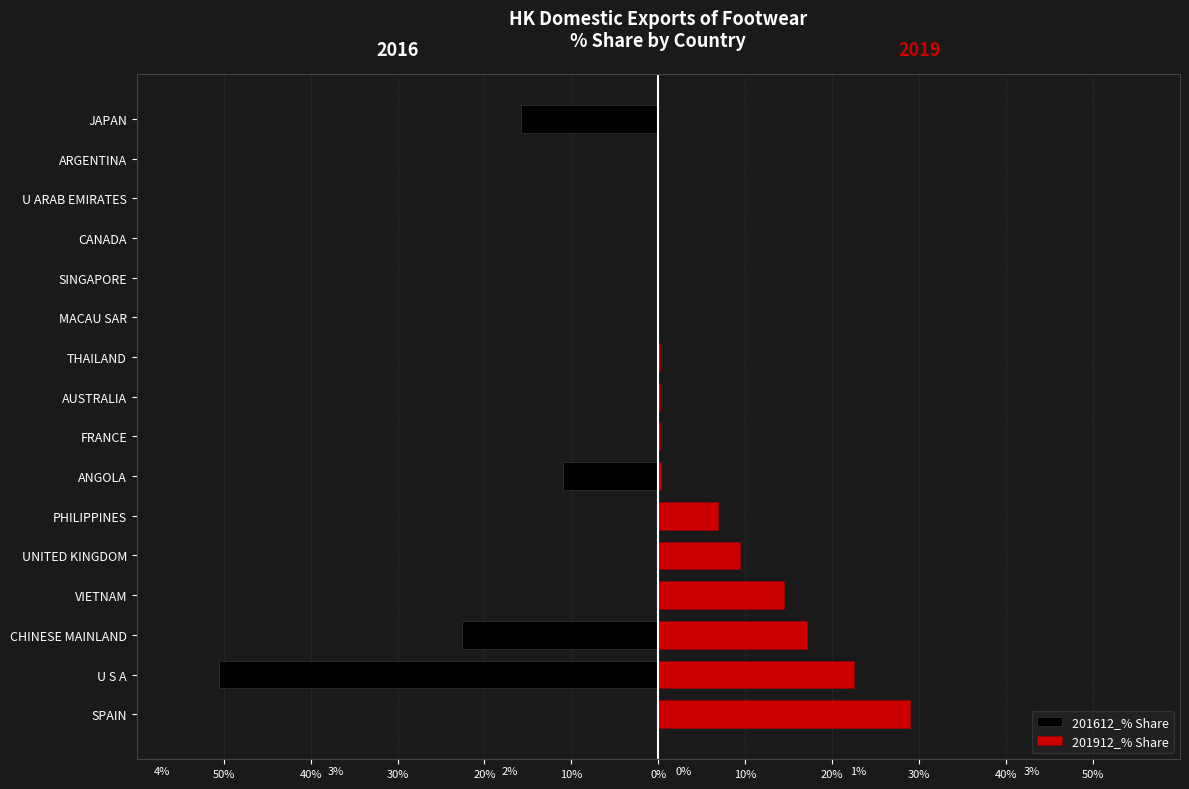

True or false: 201612_% Share has a value of -34.0 at CHINESE MAINLAND.

False